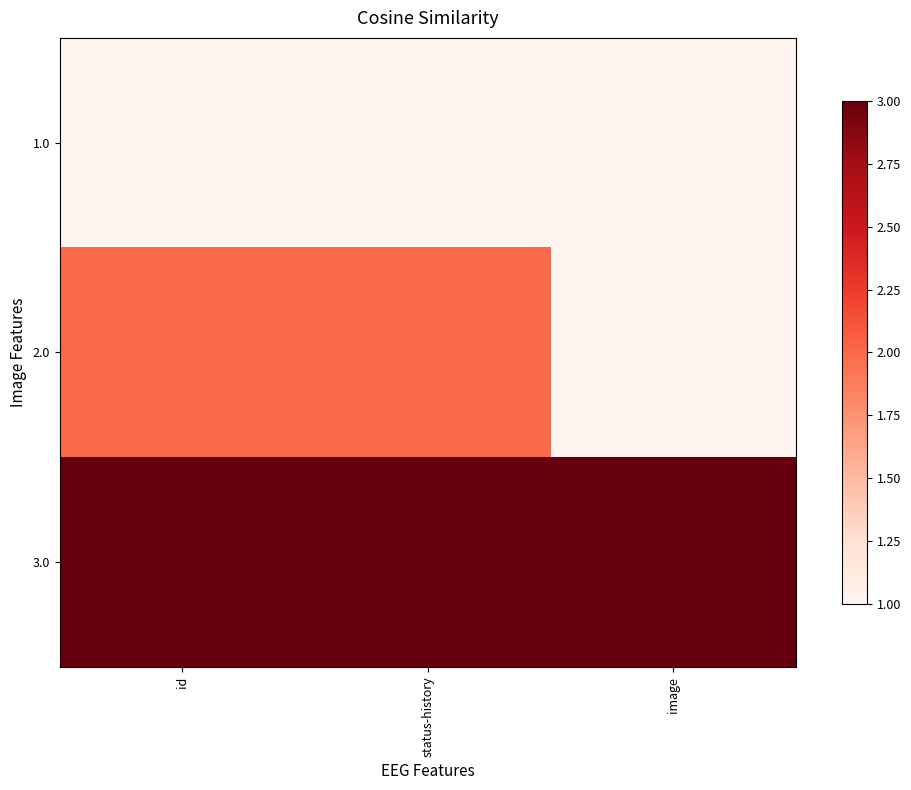

Reading left to right, transcribe all the data shown in this chart.

1.0: id=1	status-history=1	image=1
2.0: id=2	status-history=2	image=1
3.0: id=3	status-history=3	image=3